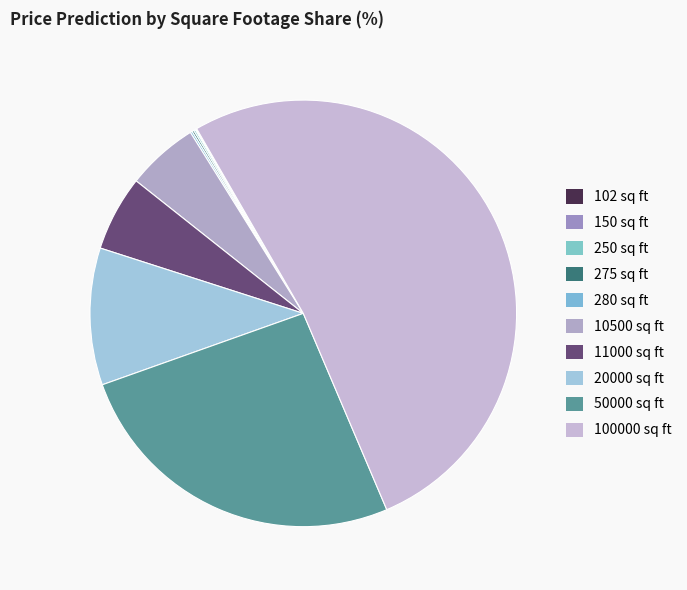

Does any single category account for the majority?

Yes